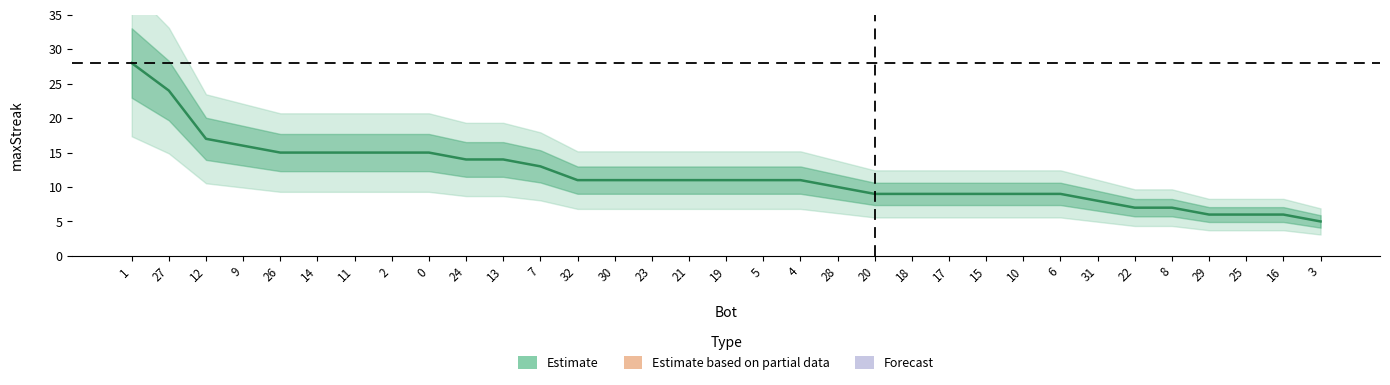

What is the label of the 16th point from the right?

5